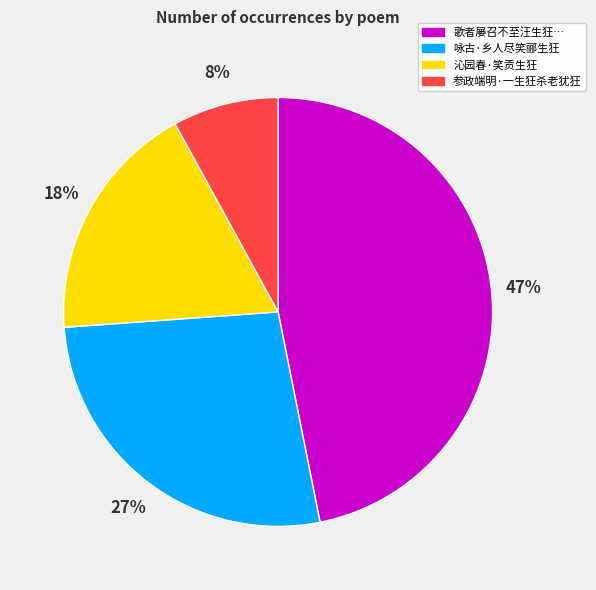

Is there a majority slice in this chart?

No